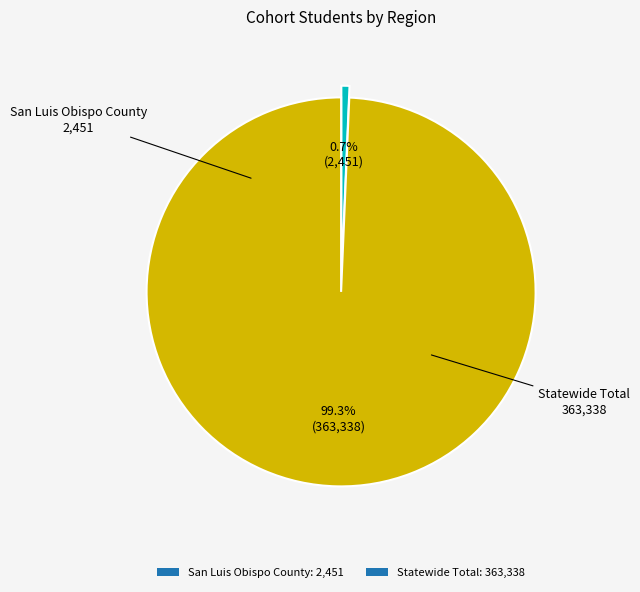

What percentage is the Statewide Total slice, to the nearest percent?

99%